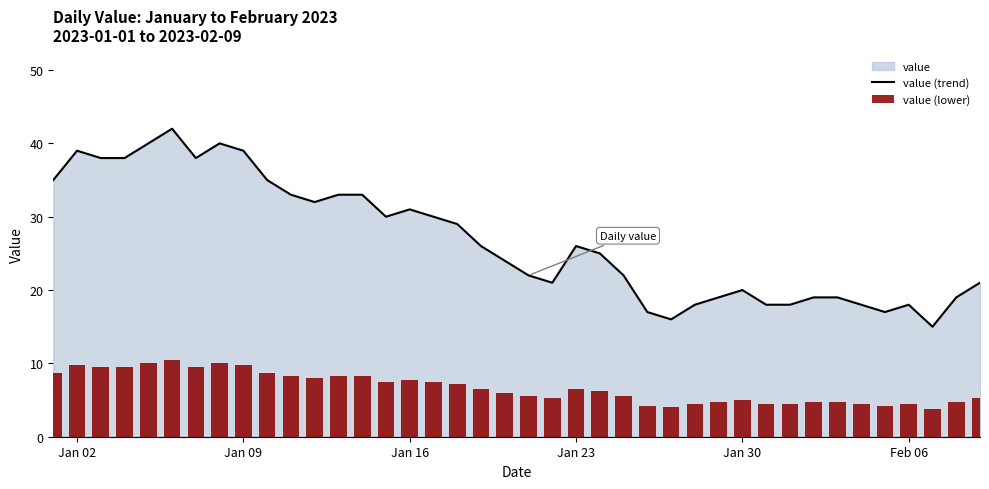

True or false: value (trend) has a value of 20 at Jan 30.

True